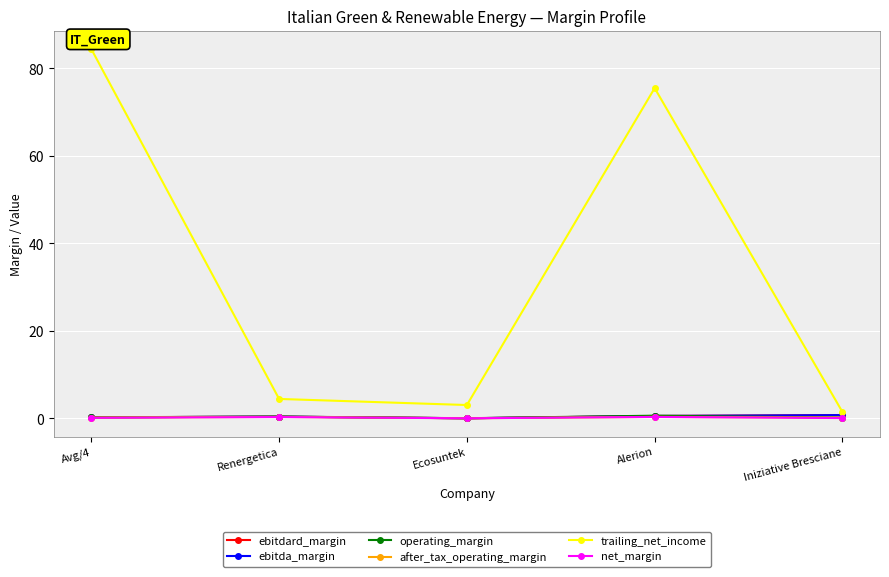

How many lines are shown in the chart?

6